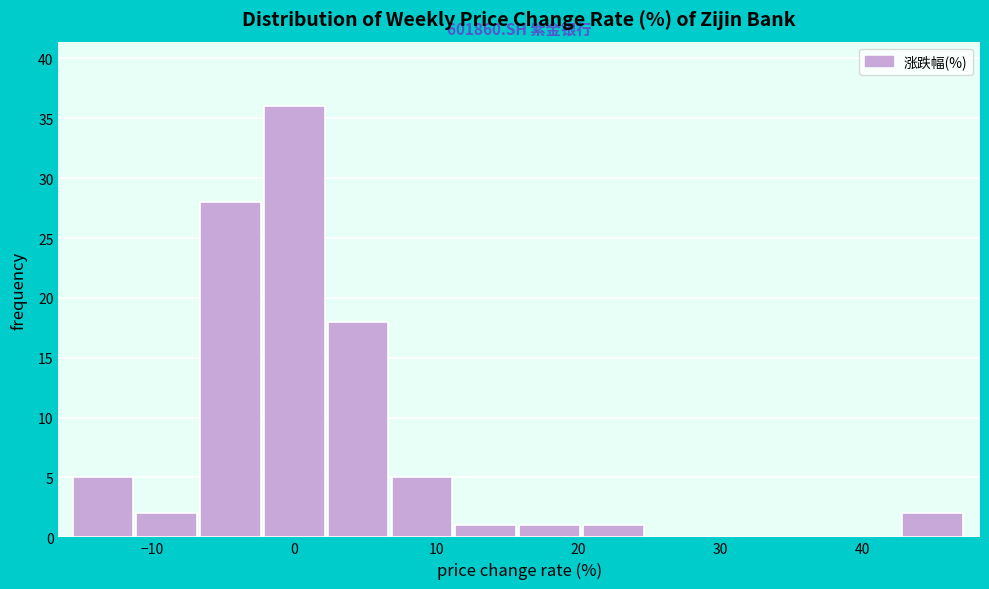

Which range on the x-axis has the tallest bar?

-2 to 2